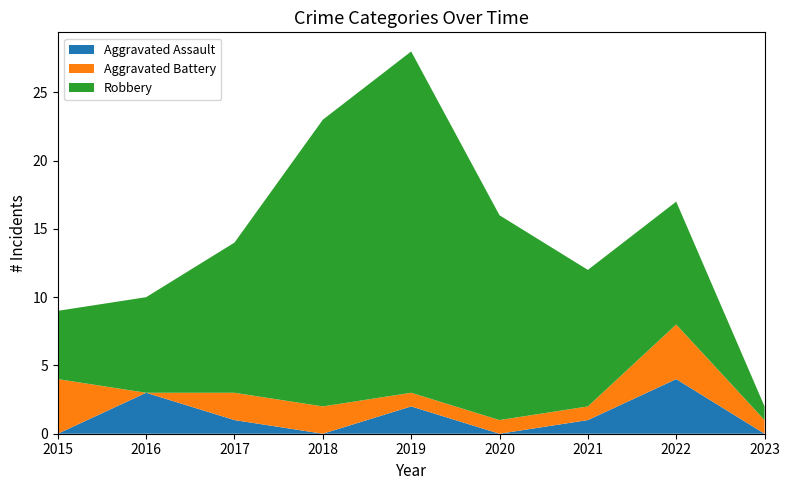

Reading left to right, list all the values displayed in this chart.

Aggravated Assault: 2015=0	2016=3	2017=1	2018=0	2019=2	2020=0	2021=1	2022=4	2023=0
Aggravated Battery: 2015=4	2016=0	2017=2	2018=2	2019=1	2020=1	2021=1	2022=4	2023=1
Robbery: 2015=5	2016=7	2017=11	2018=21	2019=25	2020=15	2021=10	2022=9	2023=1